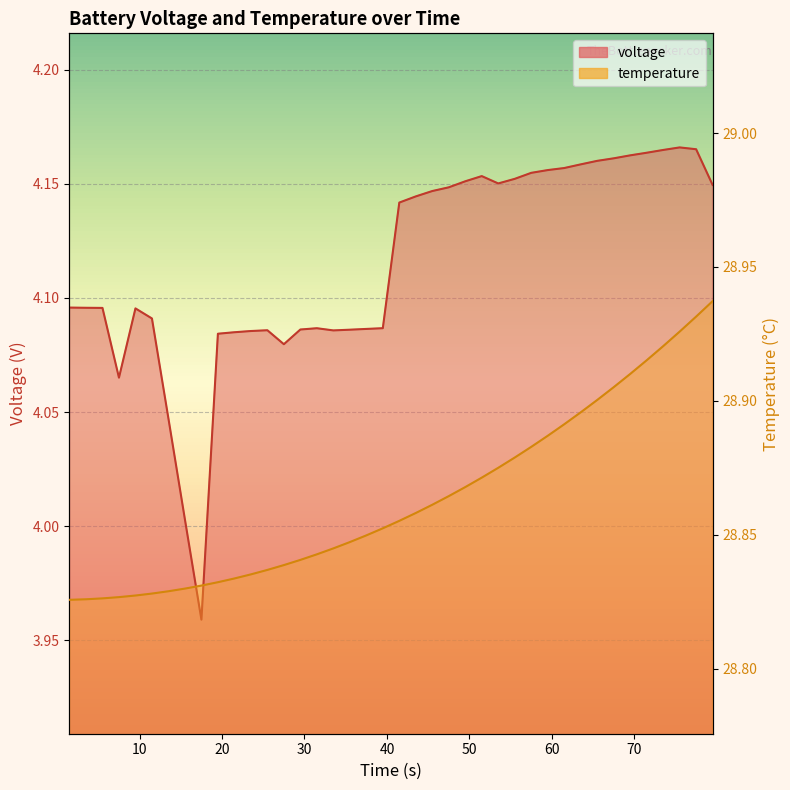

How many interior local peaks does the voltage series have?

5